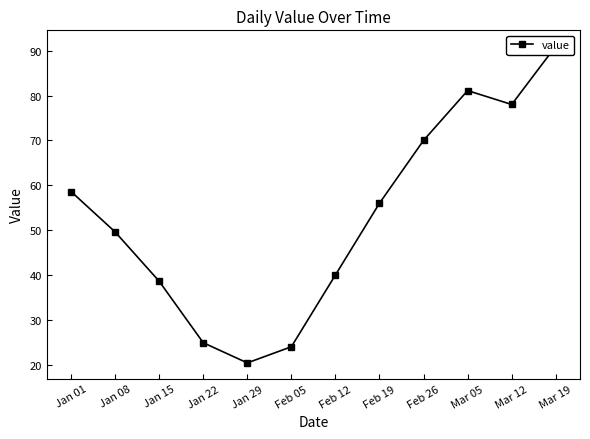

What is the minimum value shown in the chart?

20.4